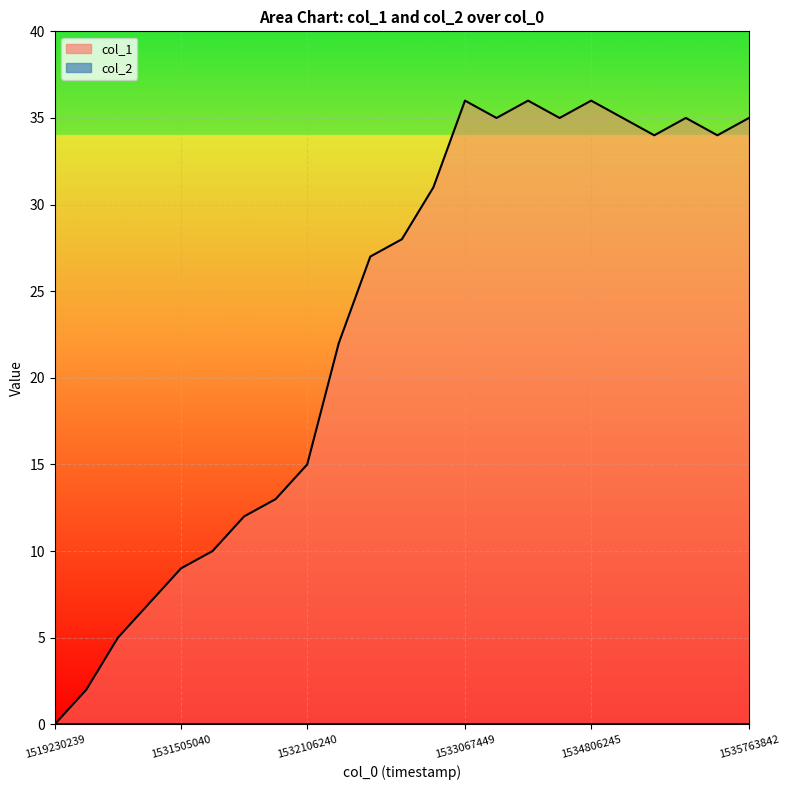

Reading right to left, transcribe all the data shown in this chart.

35	34	35	34	35	36	35	36	35	36	31	28	27	22	15	13	12	10	9	7	5	2	0